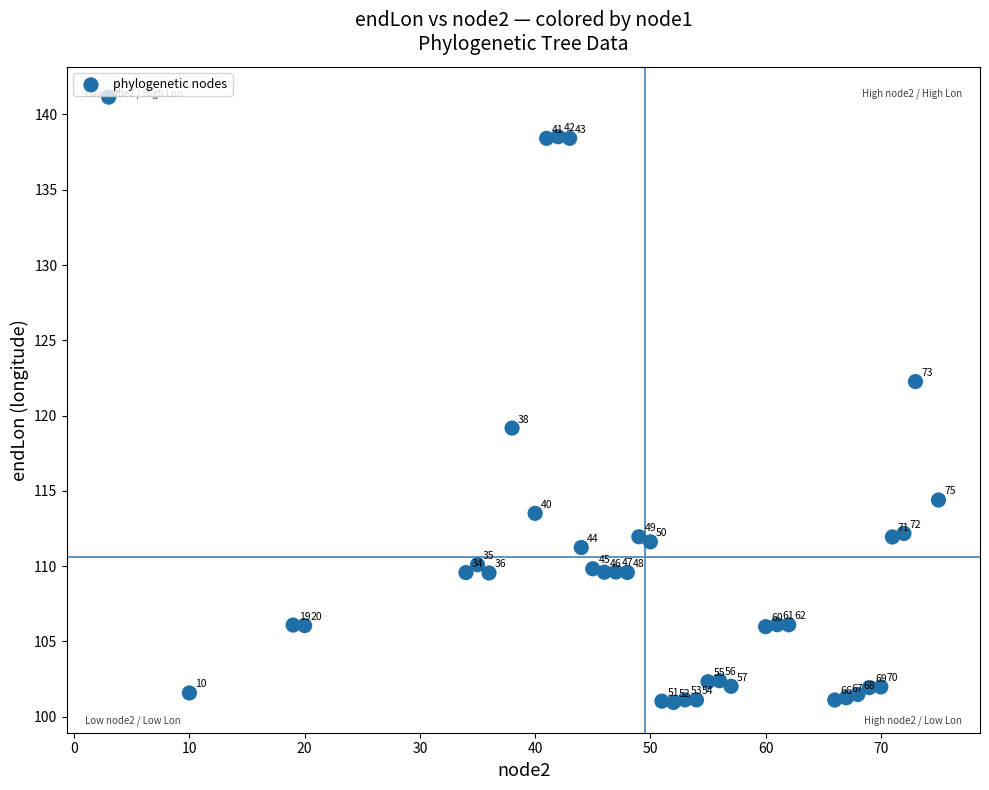

What Y value in the scatter plot is closest to 121?

122.3